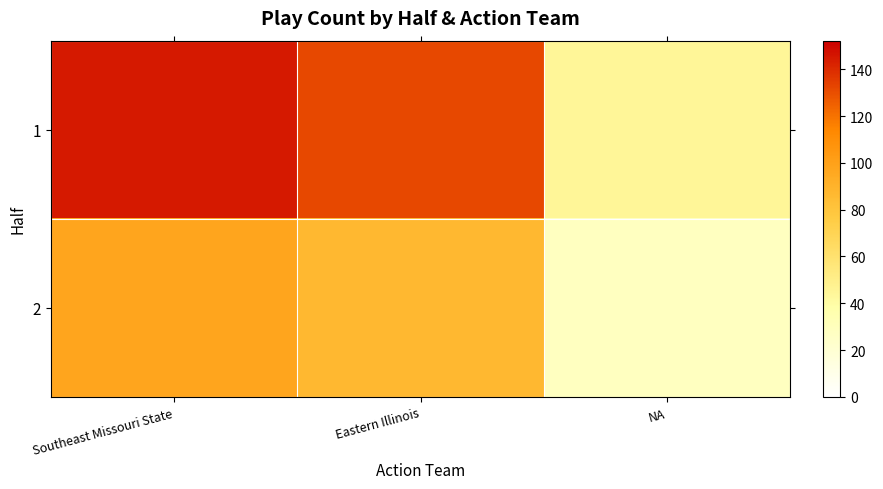

Count the number of categories in the chart.

3